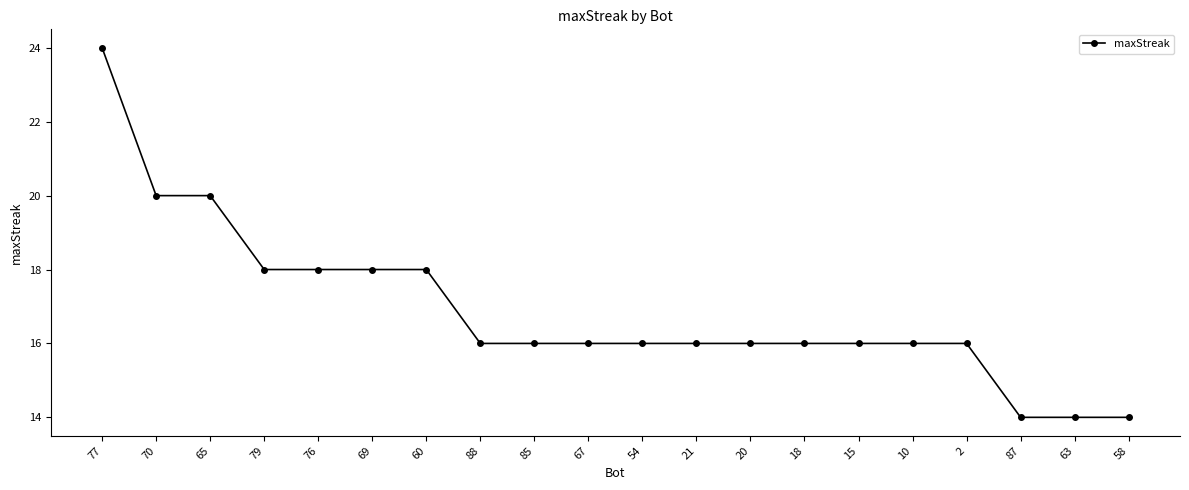

Reading left to right, transcribe all the data shown in this chart.

77=24	70=20	65=20	79=18	76=18	69=18	60=18	88=16	85=16	67=16	54=16	21=16	20=16	18=16	15=16	10=16	2=16	87=14	63=14	58=14